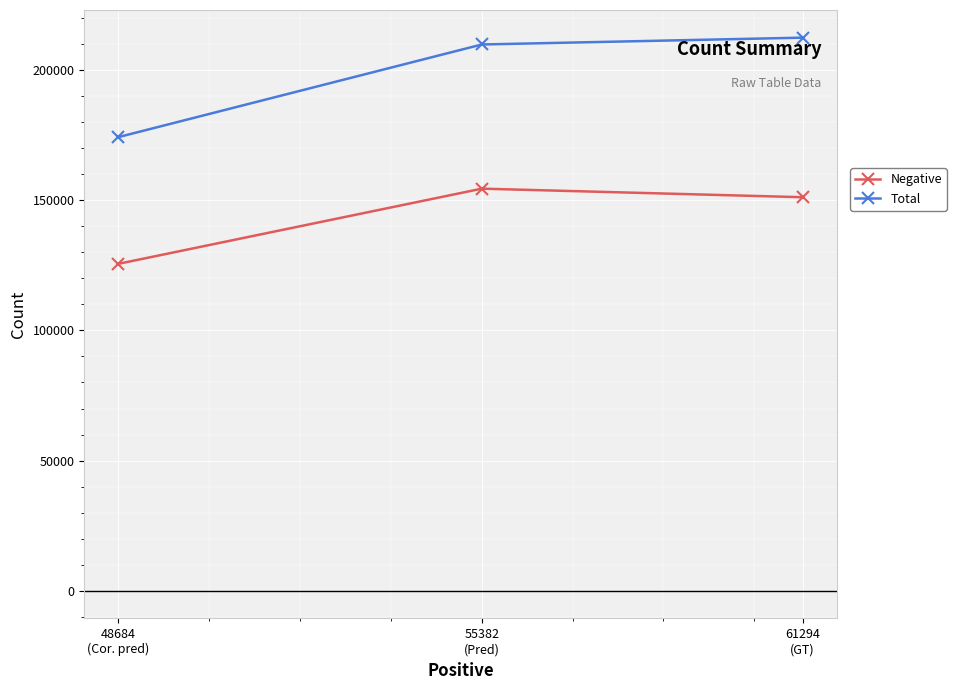

Count the Negative values in the range 125590 to 154461.

3